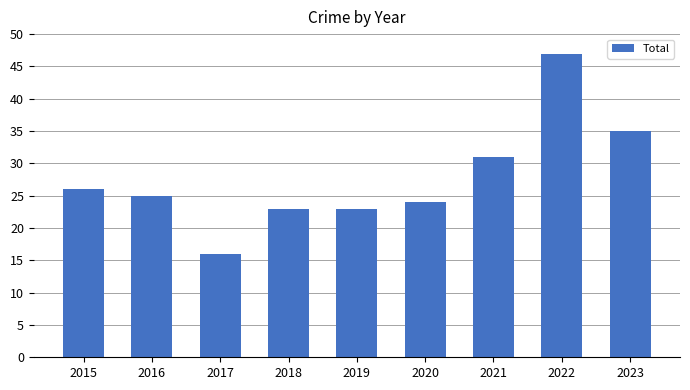

Is it true that the value at 2016 is 25?

True